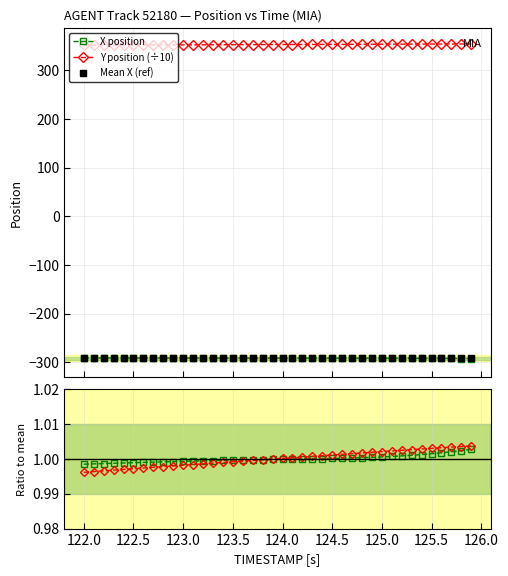

True or false: X position and Y position (÷10) cross at least once.

False